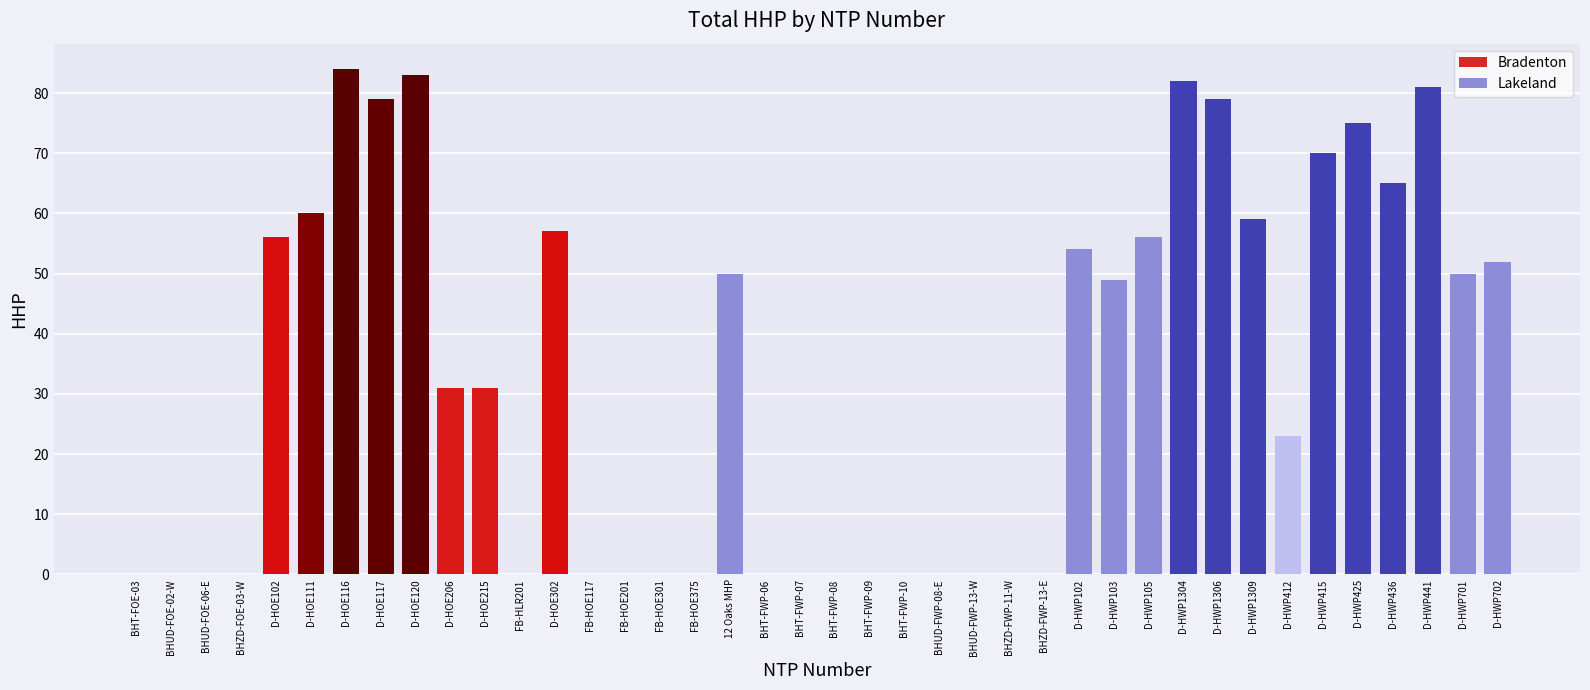

What is the maximum value shown in the chart?

84